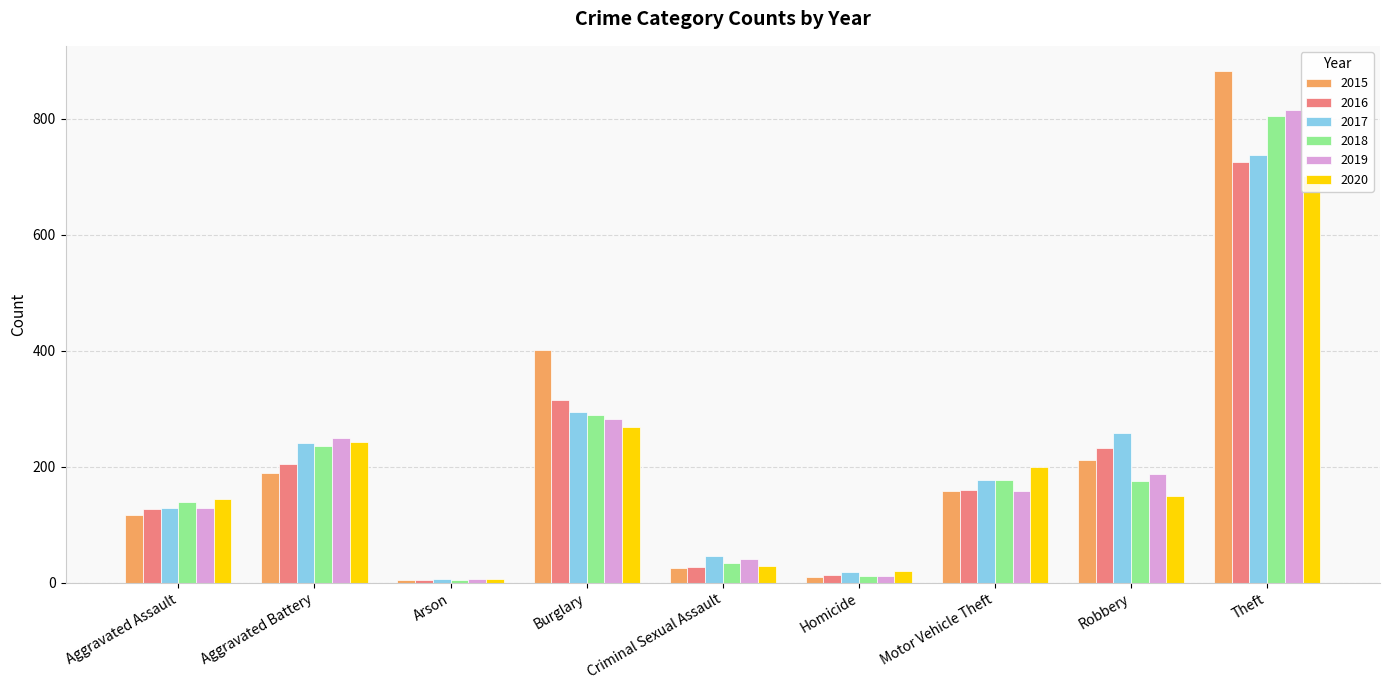

What is the difference between the maximum and minimum values in the 2015 series?

877